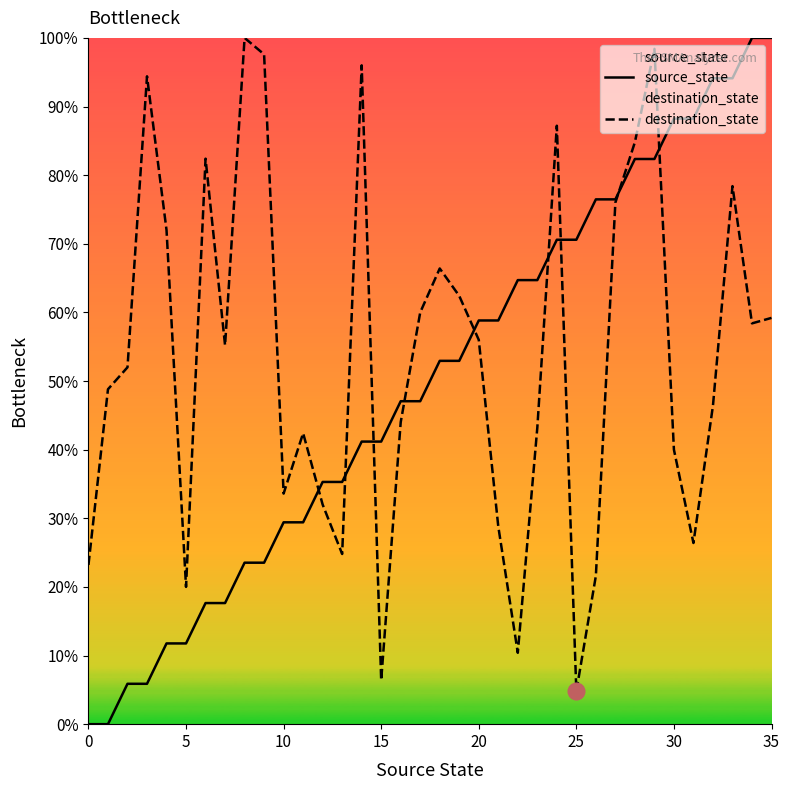

The value of destination_state at 25 is 4.8. True or false?

True